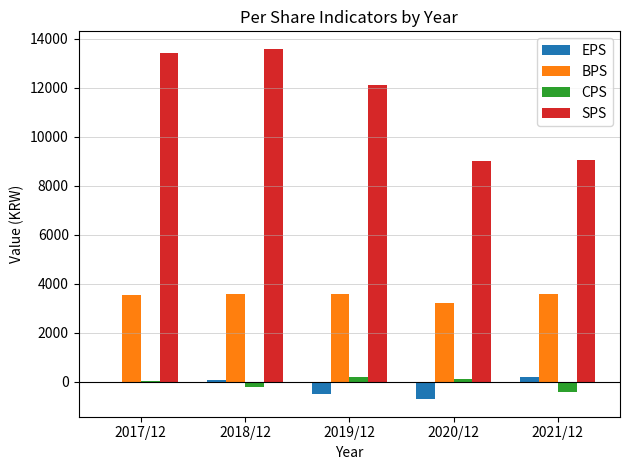

What is the highest value of the BPS series?

3590